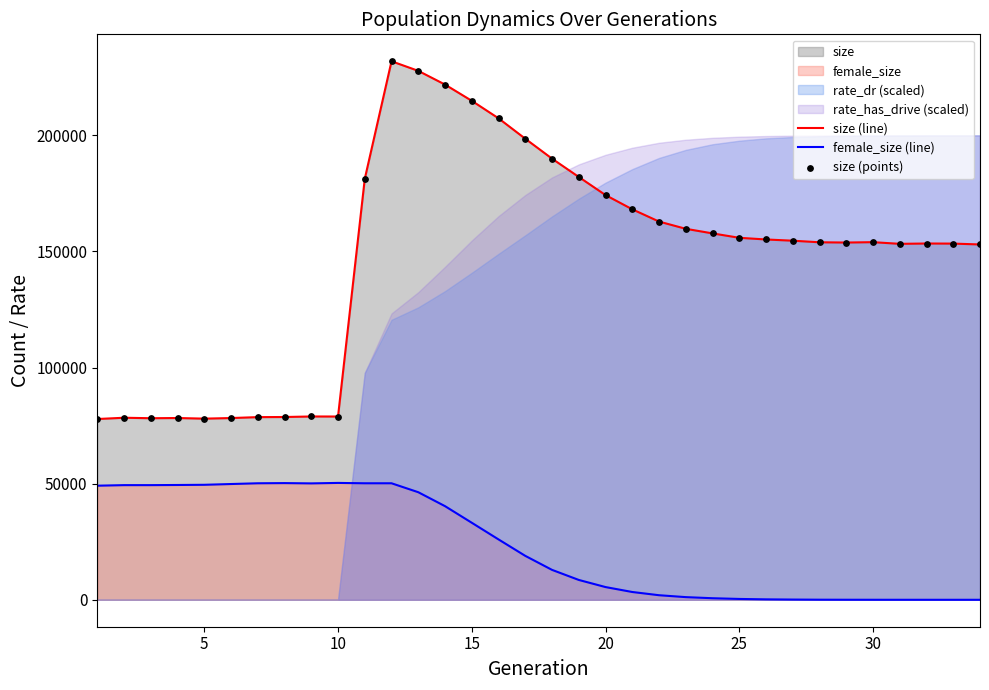

Which series reaches the minimum Y coordinate?

female_size (line)